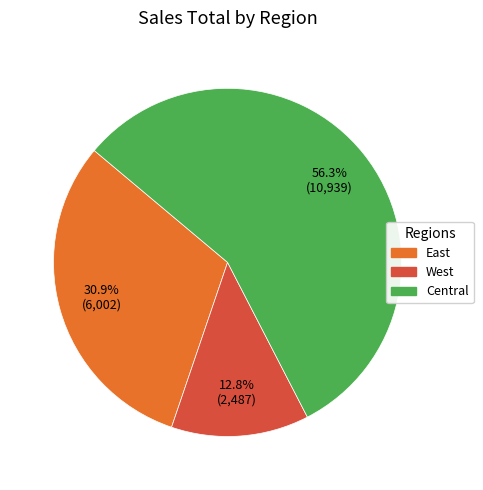

To the nearest percent, what portion does Central represent?

56%